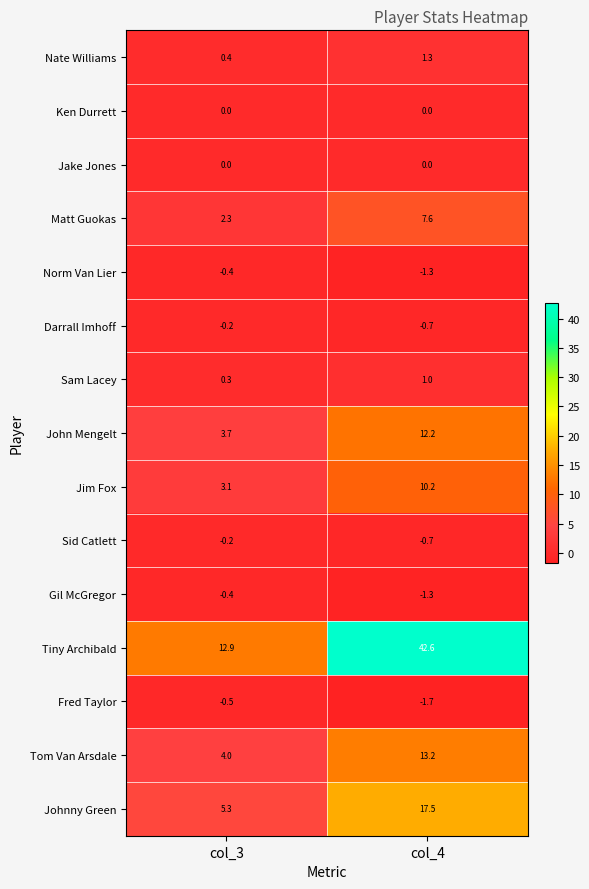

Is it true that Tiny Archibald equals 2.8 at col_3?

False